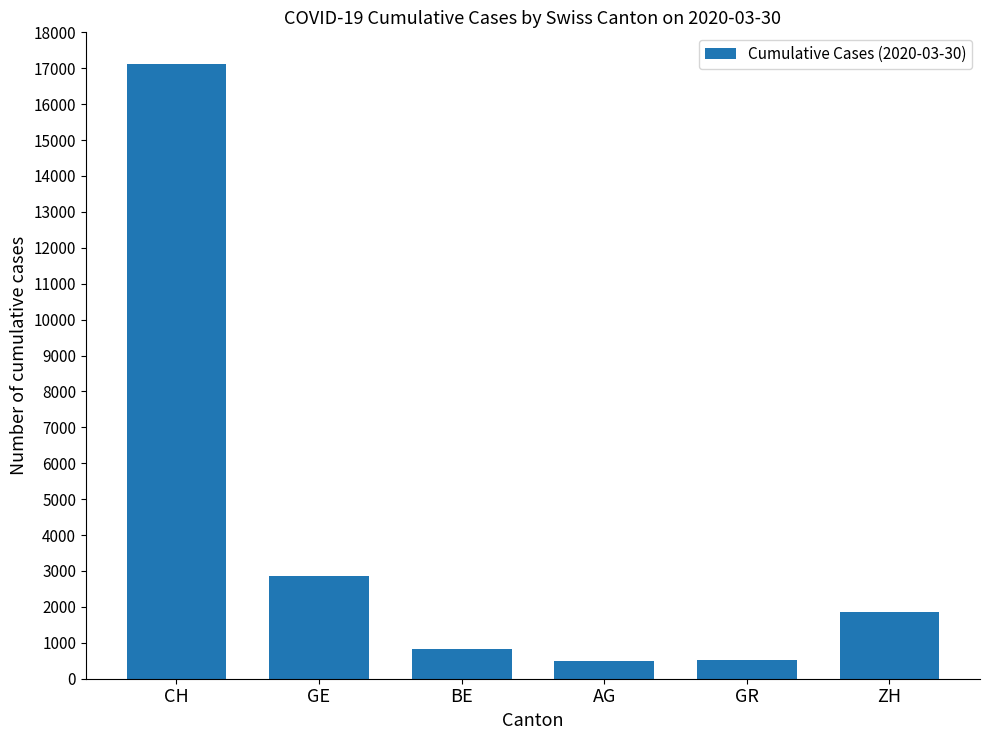

What is the value of the 6th bar from the left?

1848